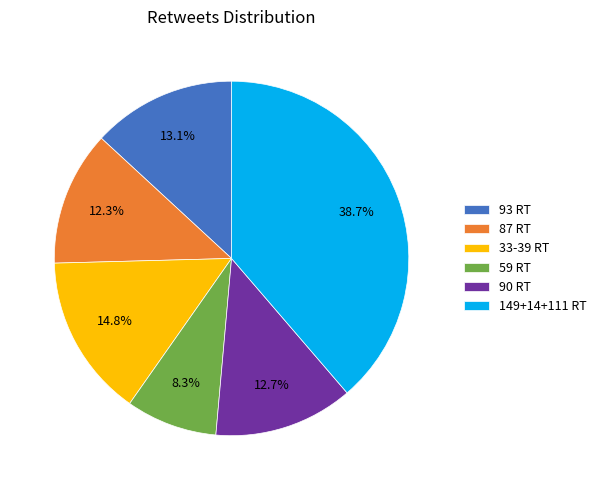

Count the number of slices in the pie.

6